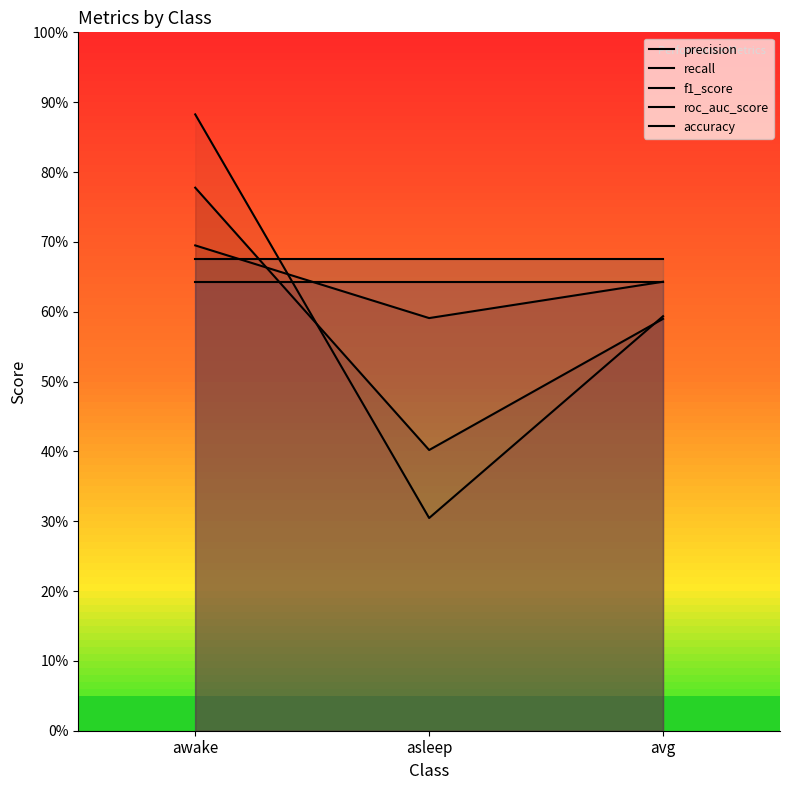

What is the maximum value for roc_auc_score?

0.6